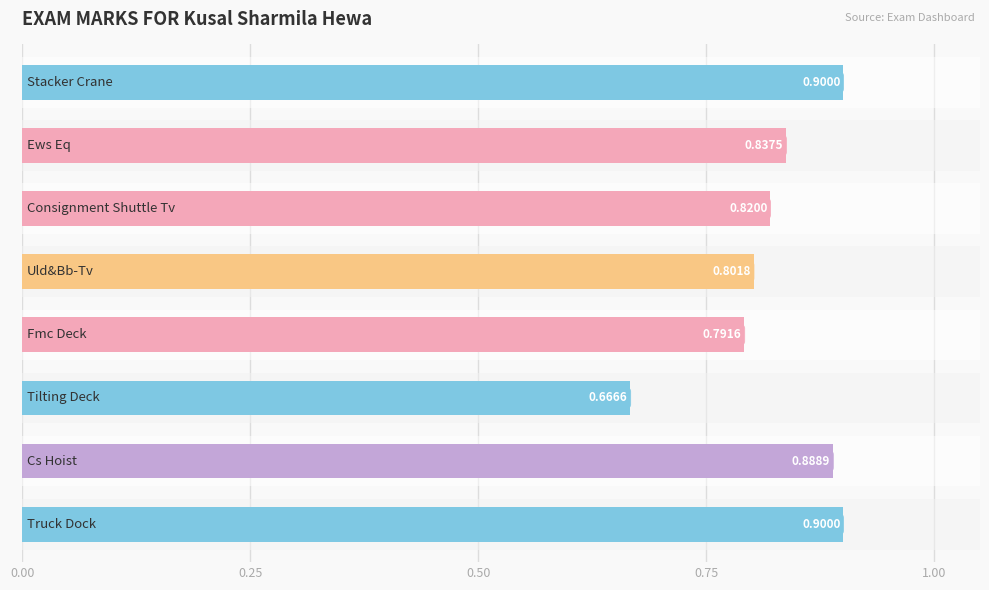

How many categories are shown in the chart?

8